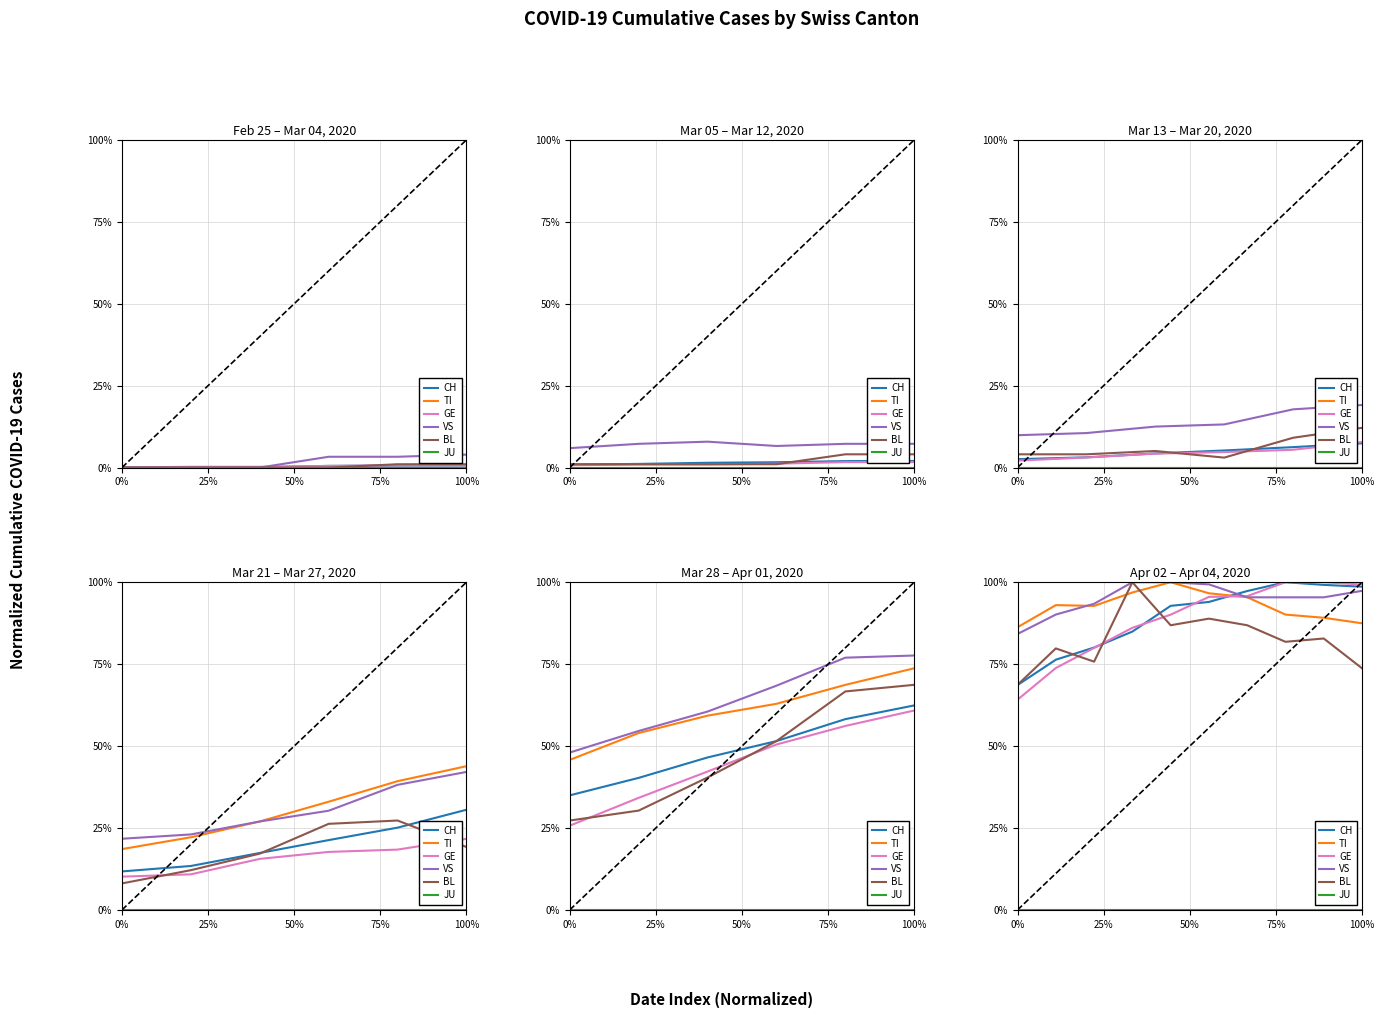

What is the label of the 5th point from the left?

100%